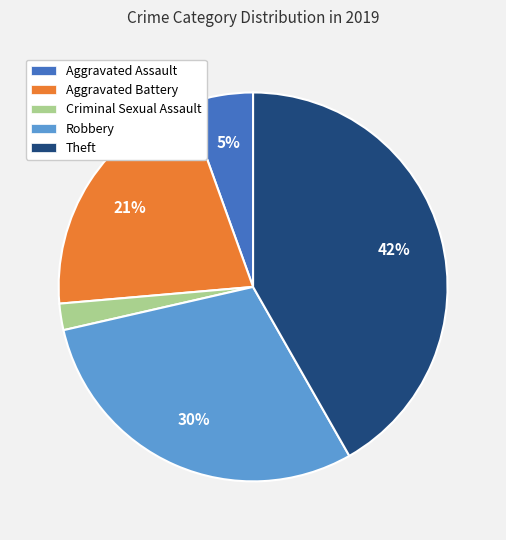

The Aggravated Assault slice represents 5% of the pie. True or false?

True